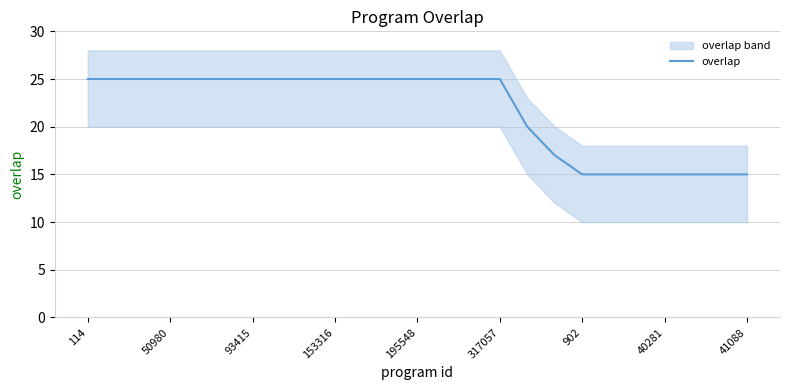

Is it true that overlap equals 24 at 40281?

False